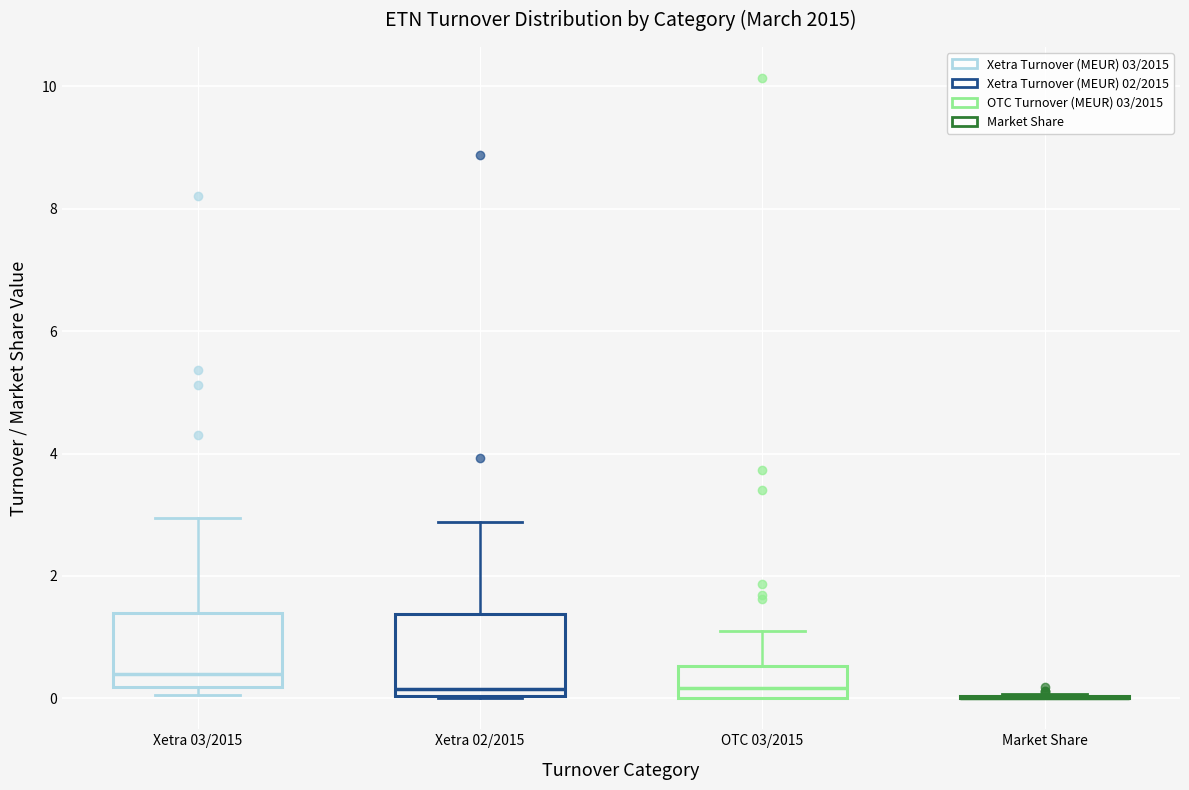

Reading left to right, transcribe this box plot: for each box, give where its median line is, the range the box spans, and where its two whiskers end, as read against the y-axis. The values are not printed on the chart, so give them approximately, as read against the axis.

Xetra 03/2015: median 0.4, box 0.2 to 1.4, whiskers 0.0 to 3.0
Xetra 02/2015: median 0.2, box 0.0 to 1.4, whiskers 0.0 to 2.8
OTC 03/2015: median 0.2, box 0.0 to 0.6, whiskers 0.0 to 1.0
Market Share: box collapsed to a line at 0.0, whiskers 0.0 to 0.0